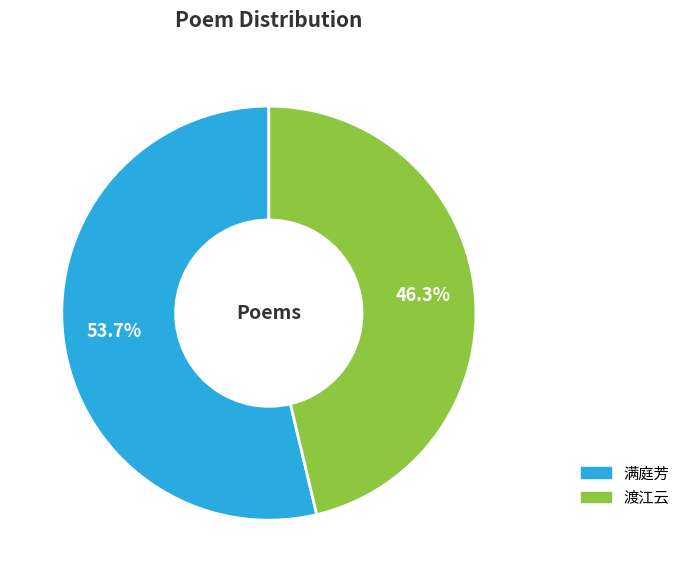

What is the smallest slice in the pie chart?

渡江云